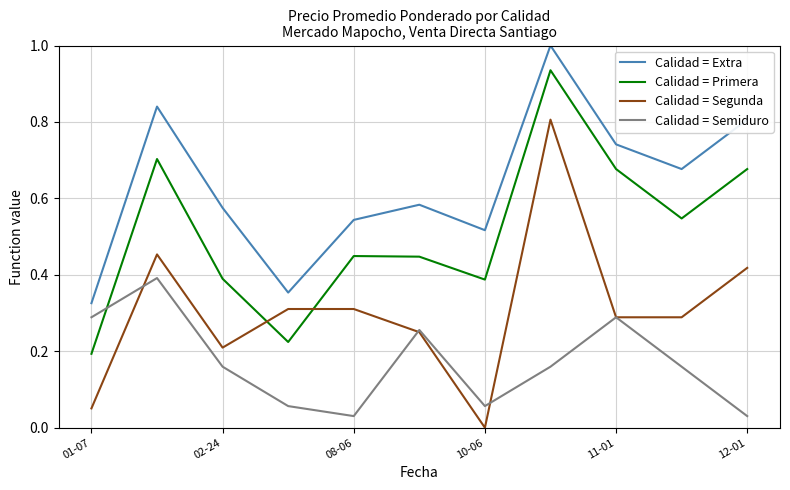

What is the maximum value shown in the chart?

1.0